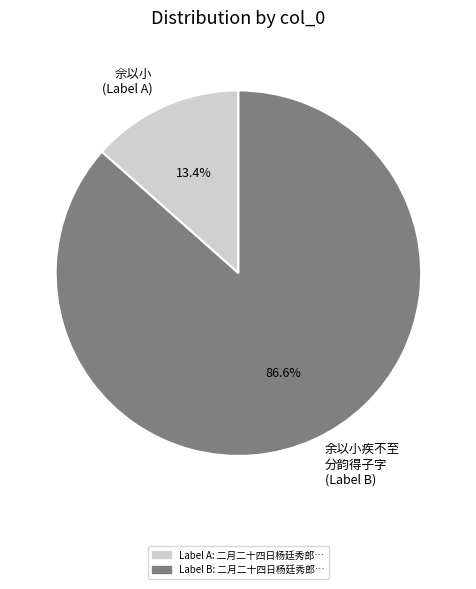

Which slice is the smallest?

佘以小 (Label A)